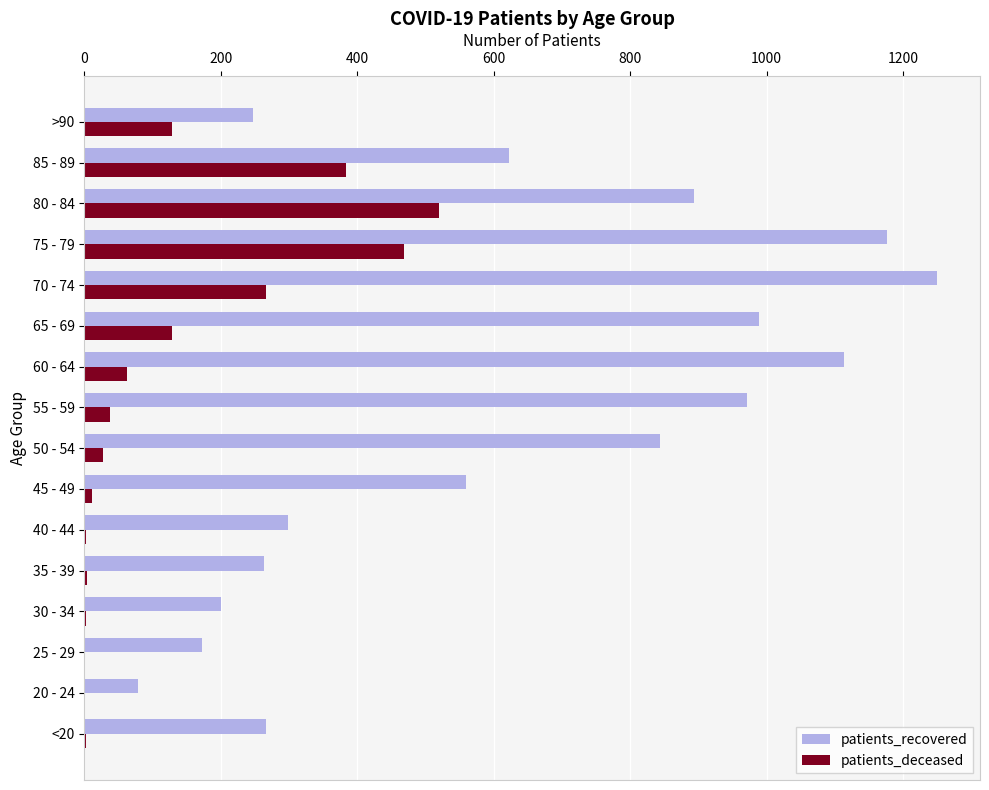

What is the sum of all patients_recovered values?

9943